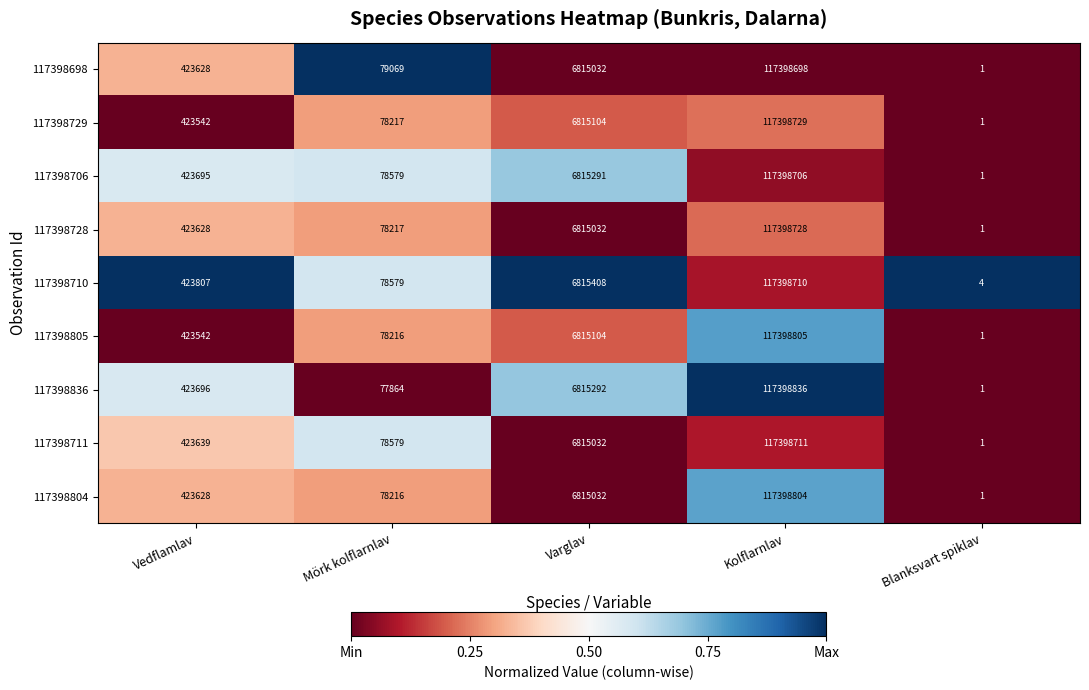

What is the difference between the 117398804 values at Kolflarnlav and Vedflamlav?

116975176